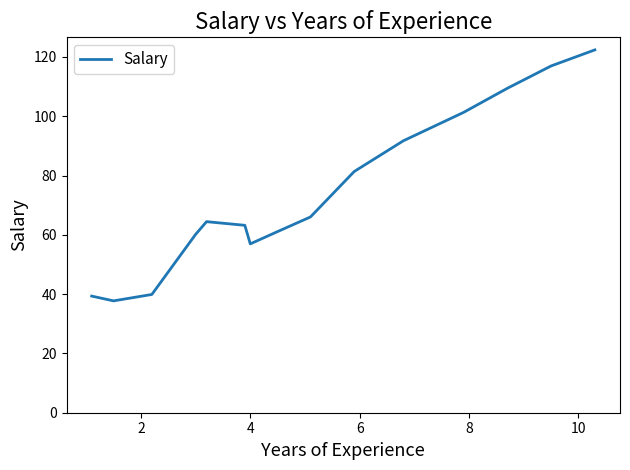

What is the minimum value shown in the chart?

37.7